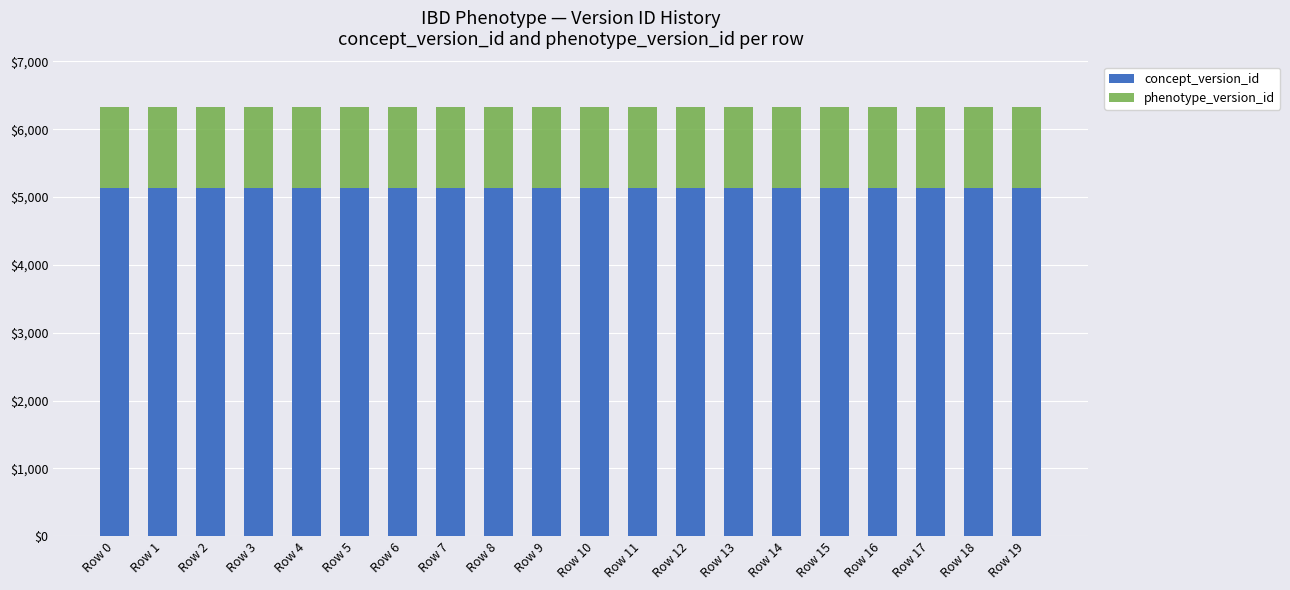

What is the total value across all series at Row 10?

6332